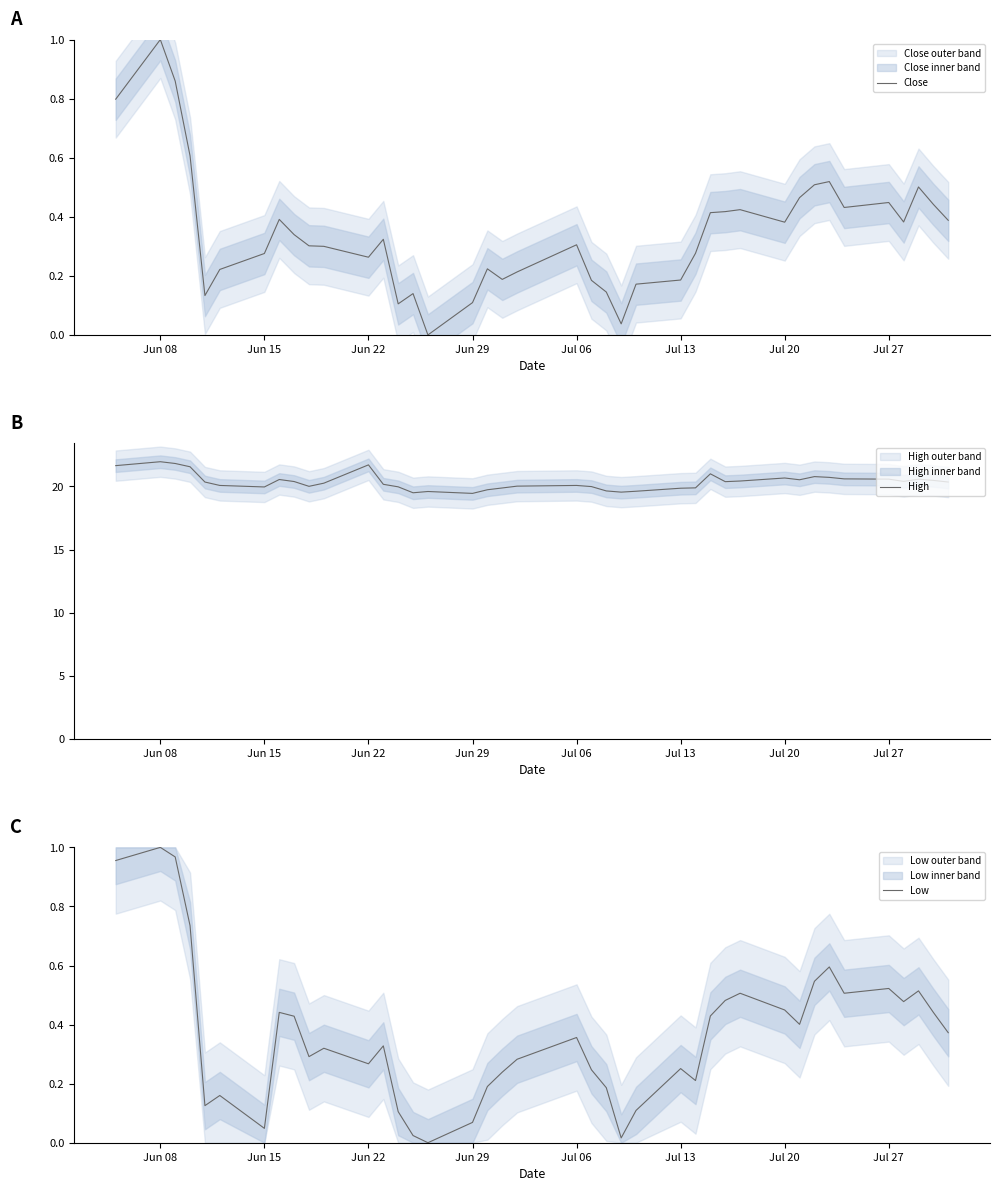

What is the maximum value for Close?

1.0